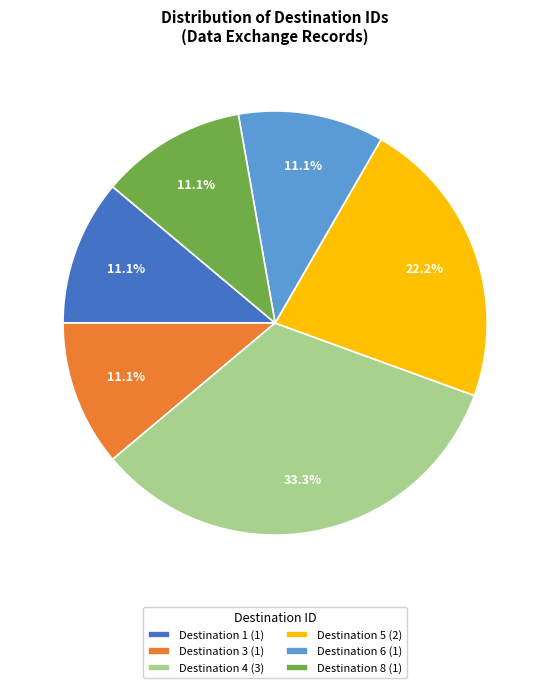

What is the largest slice in the pie chart?

Destination 4 (3)